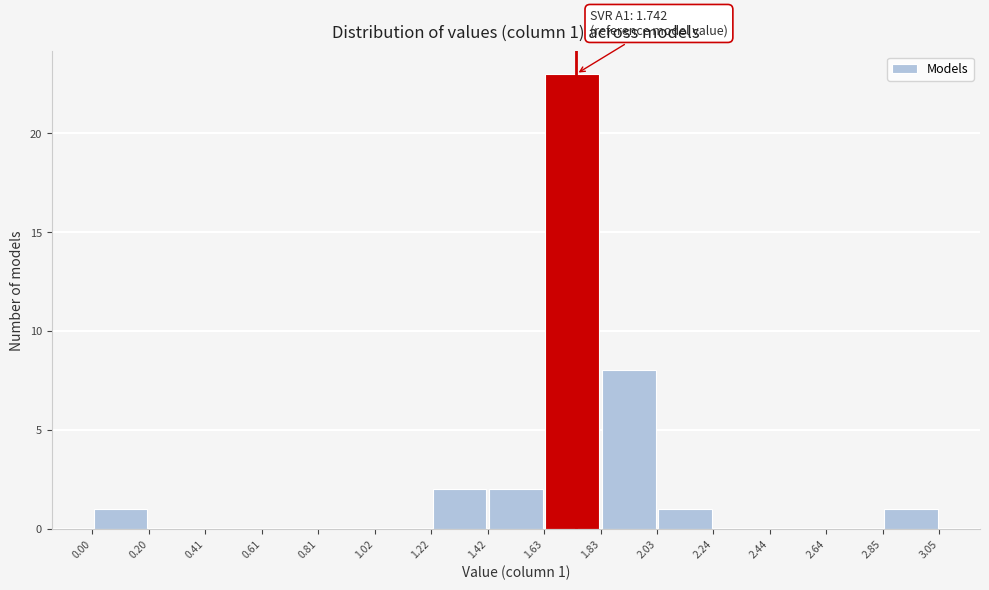

Over which range of the x-axis is the bar tallest?

1.63 to 1.83